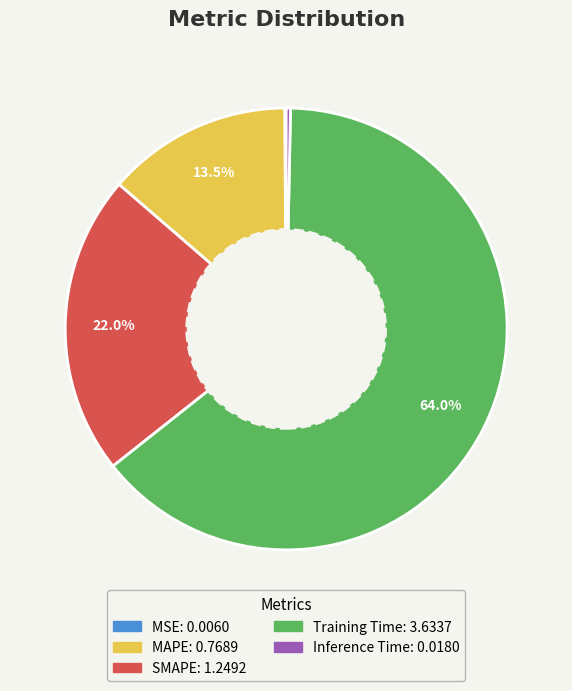

Which slice is the largest?

Training Time